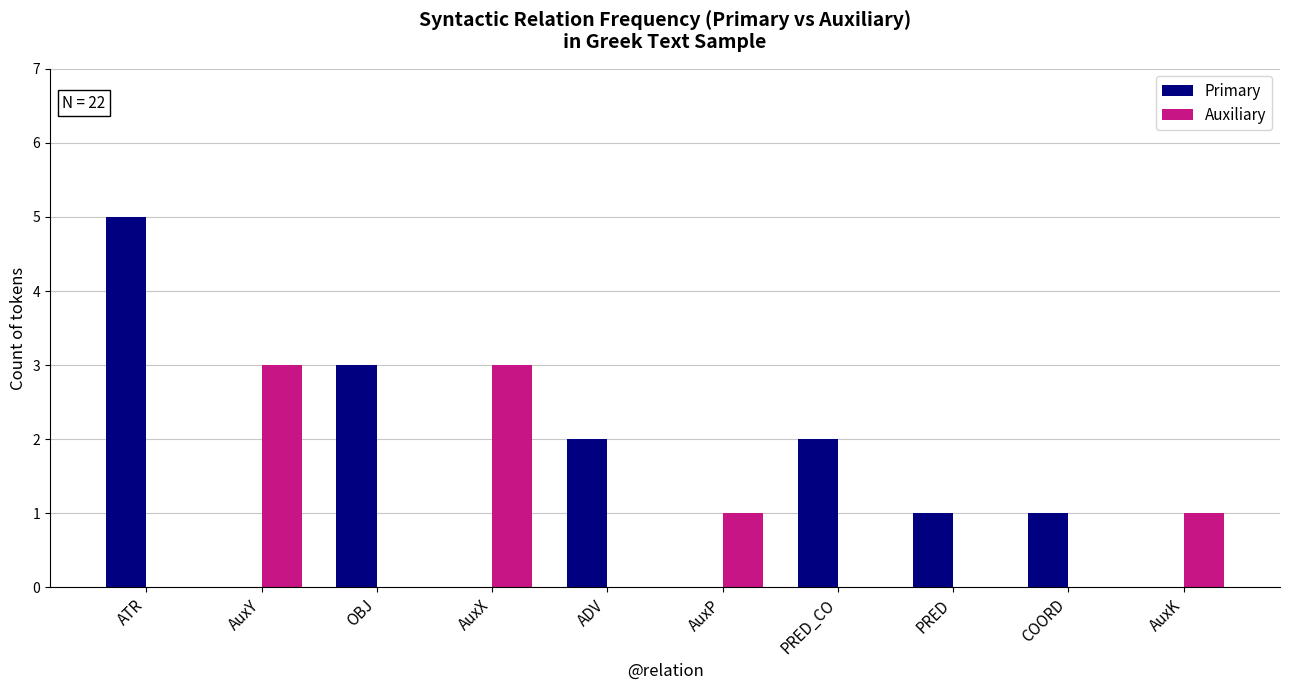

True or false: Auxiliary has a value of 1 at AuxK.

True